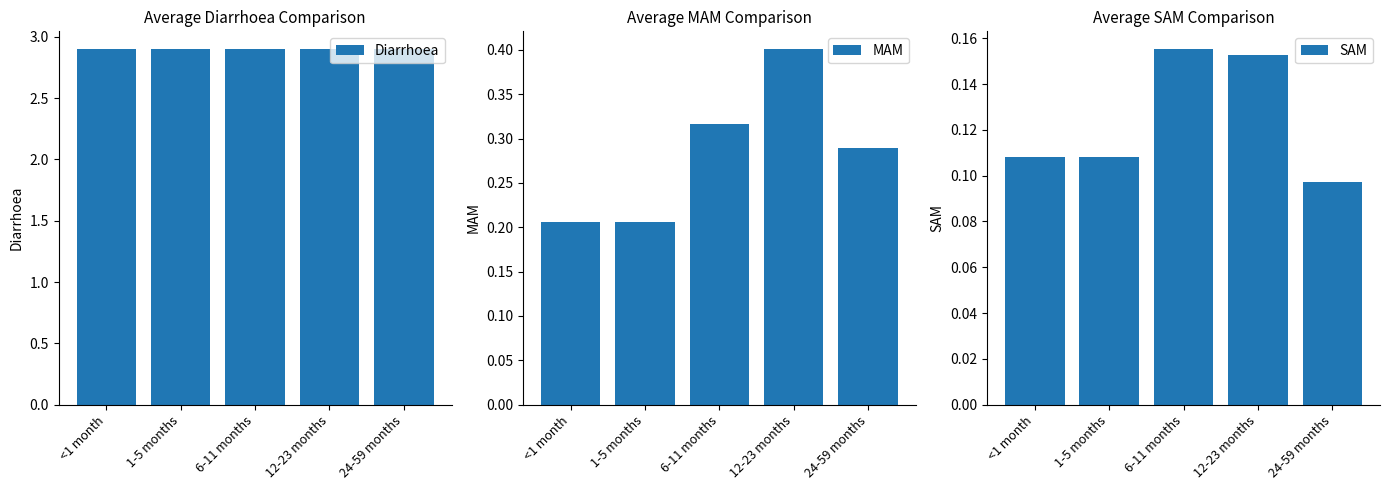

What is the difference between the SAM values at 24-59 months and 6-11 months?

0.1